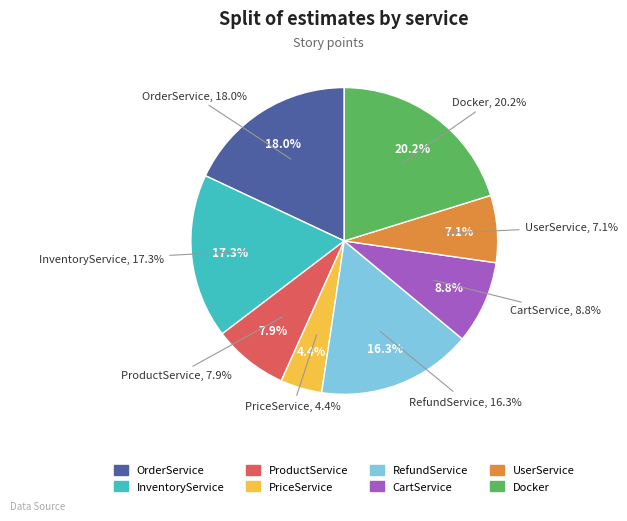

Is the sum of CartService and UserService greater than half?

No